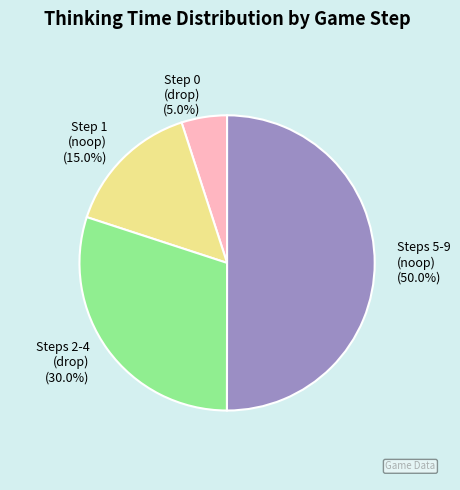

Rank the categories by value from lowest to highest.

Step 0 (drop), Step 1 (noop), Steps 2-4 (drop), Steps 5-9 (noop)